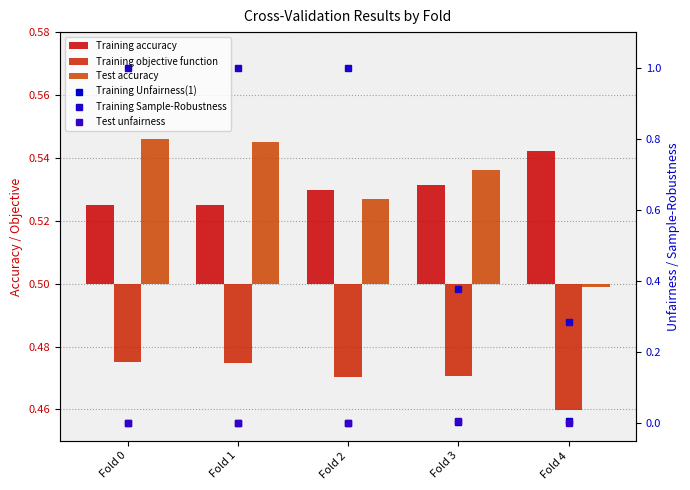

Are the bars horizontal?

No